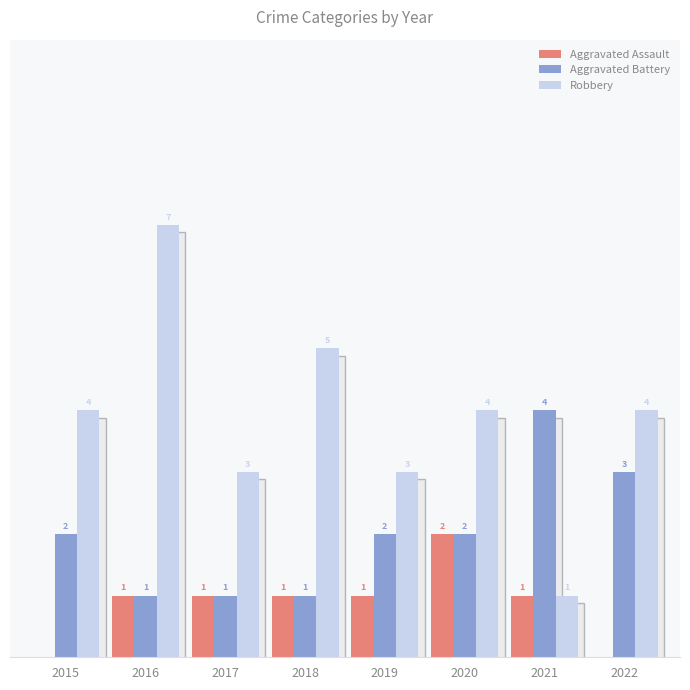

Which series has the largest total across all categories?

Robbery